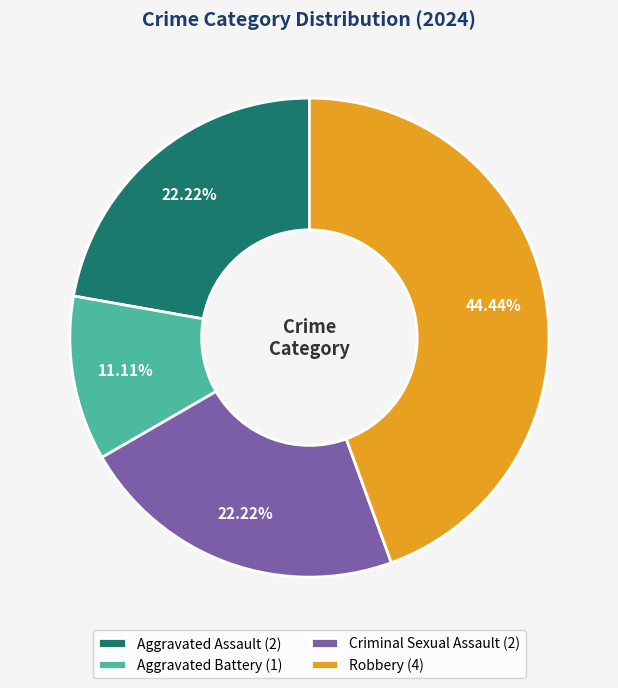

What percentage is the Robbery slice, to the nearest percent?

44%